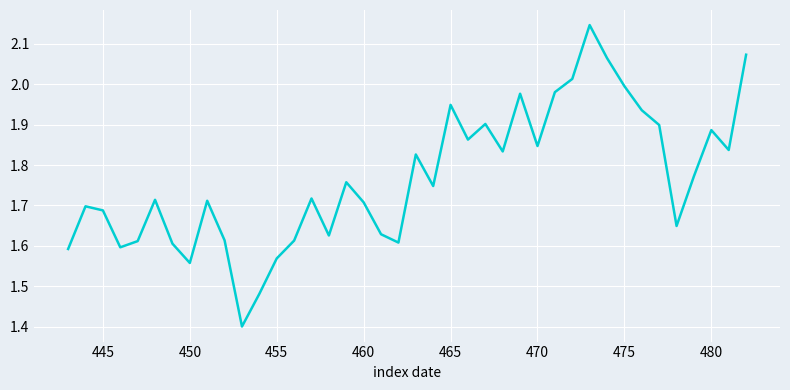

What is the difference between the maximum and minimum values?

0.7